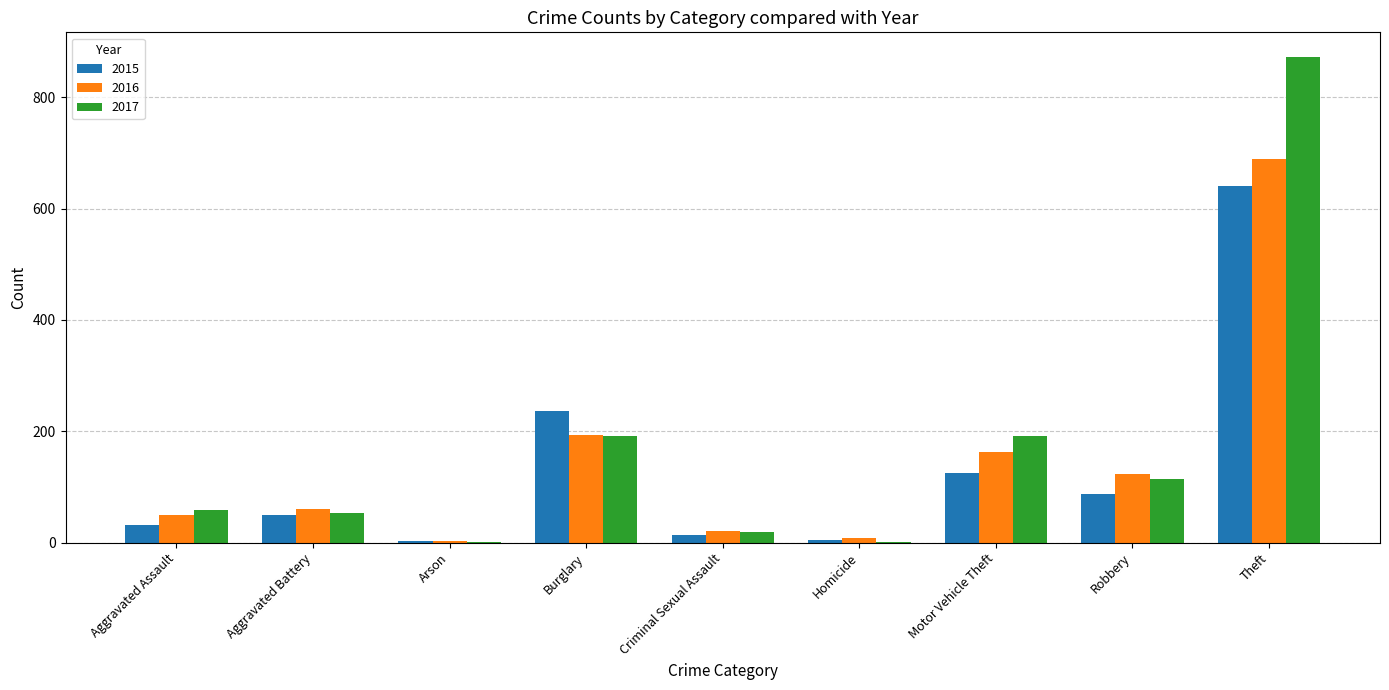

Which series changed the most between Motor Vehicle Theft and Robbery?

2017